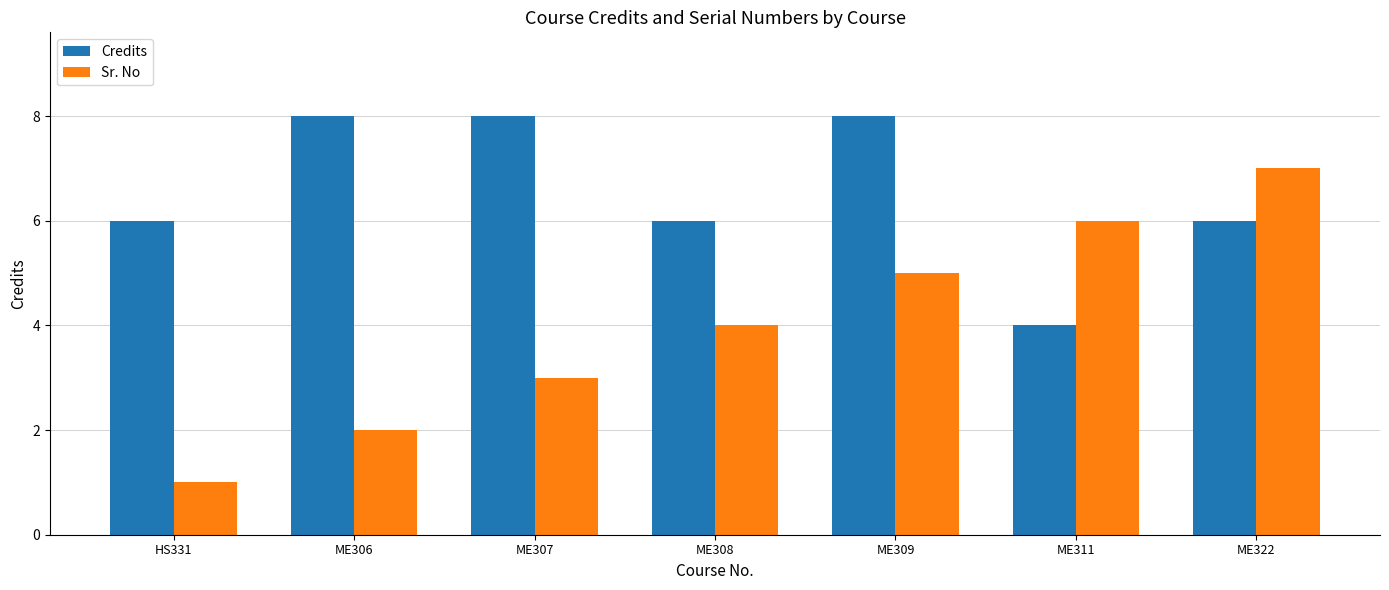

Is it true that Credits equals 14 at ME307?

False